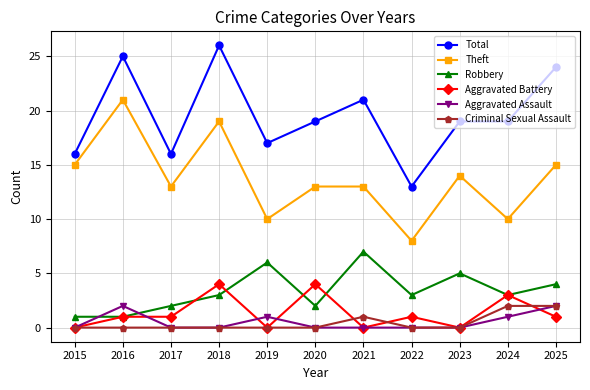

What is the total value across all series at 2020?

38